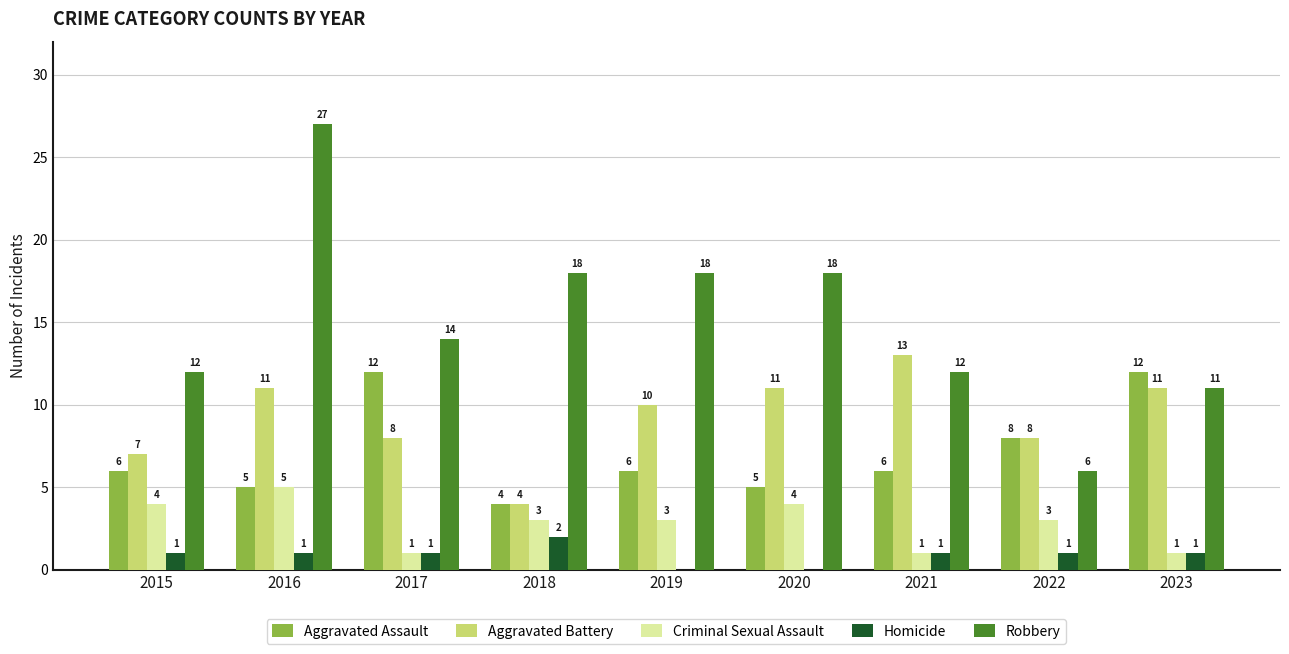

At which label does Aggravated Battery reach its peak?

2021